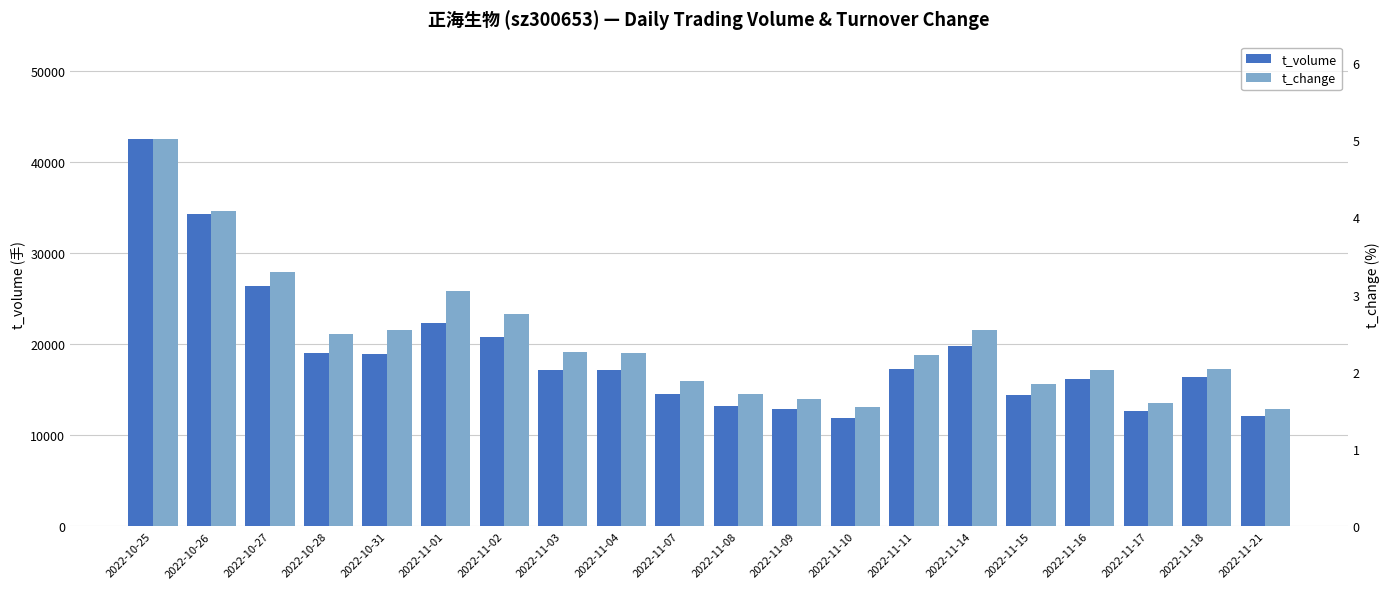

How many data points in t_change are above 2?

13